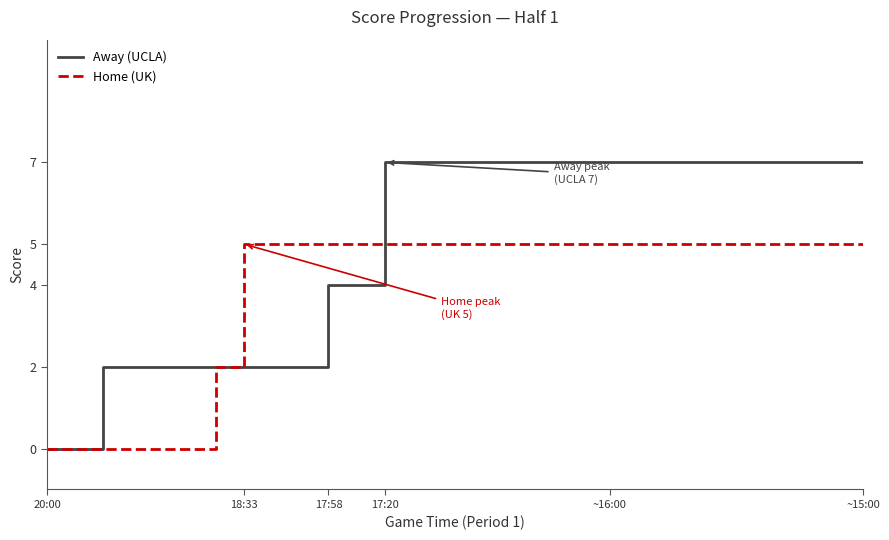

What is the greatest value displayed?

7